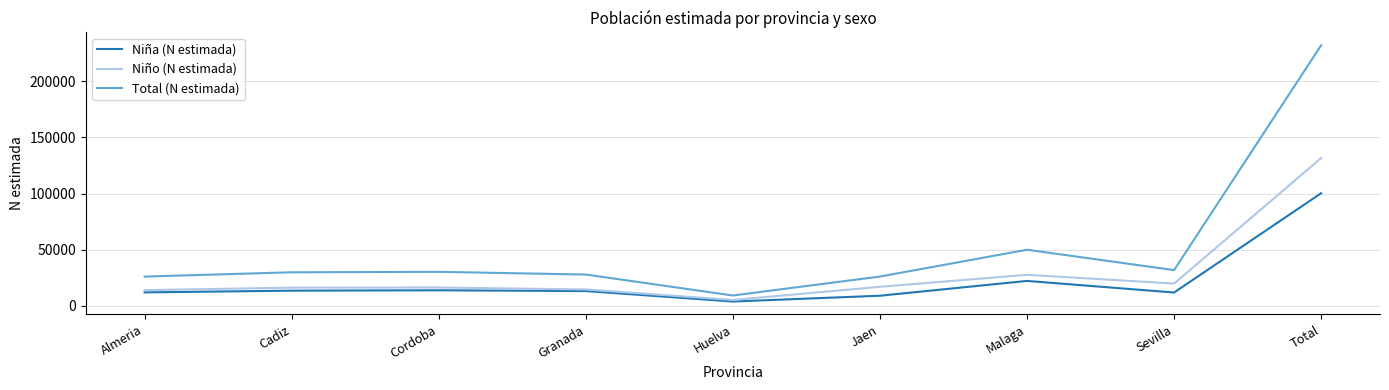

True or false: Niño (N estimada) and Total (N estimada) intersect in this chart.

False